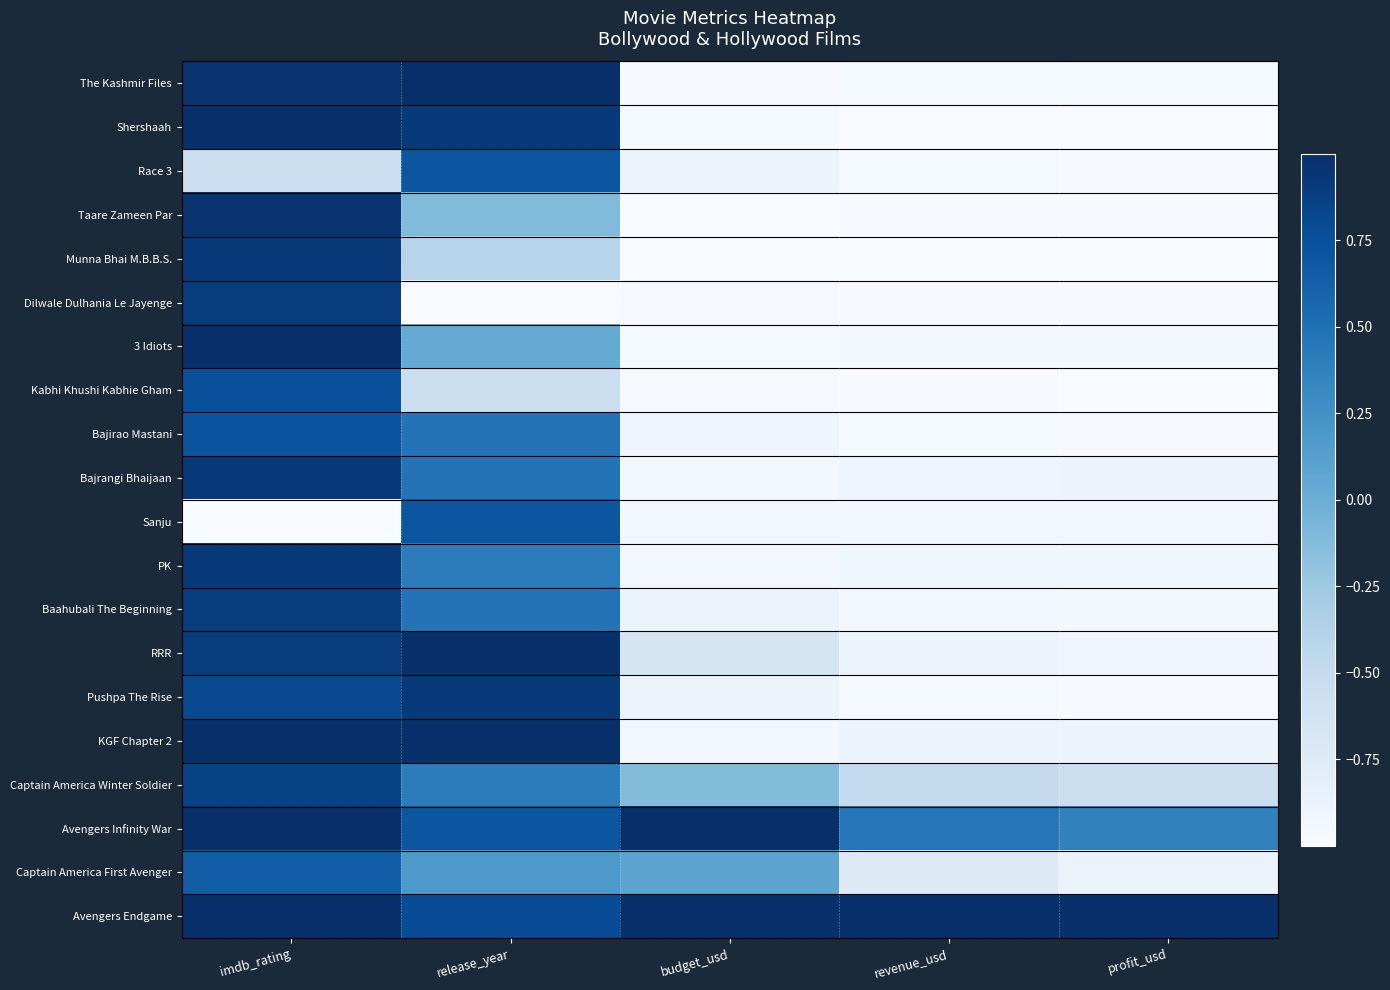

At how many categories does at least one series exceed 0?

5